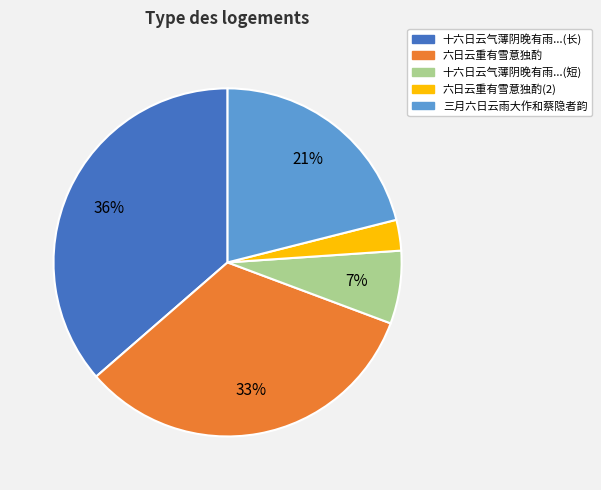

To the nearest percent, what is the average slice percentage?

20%